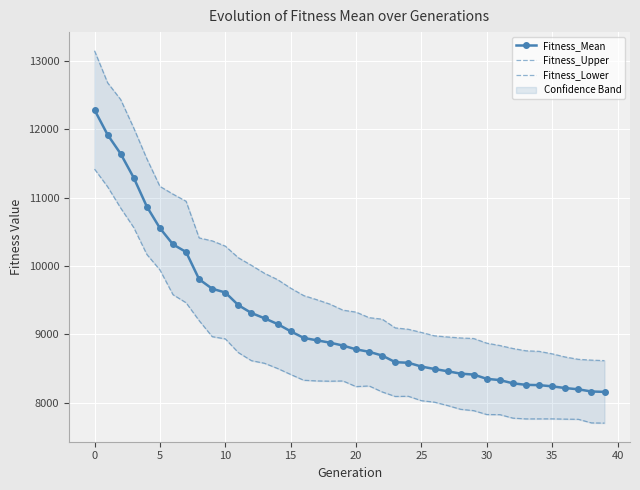

The Fitness_Lower series shows 7758.1 at 36. True or false?

True